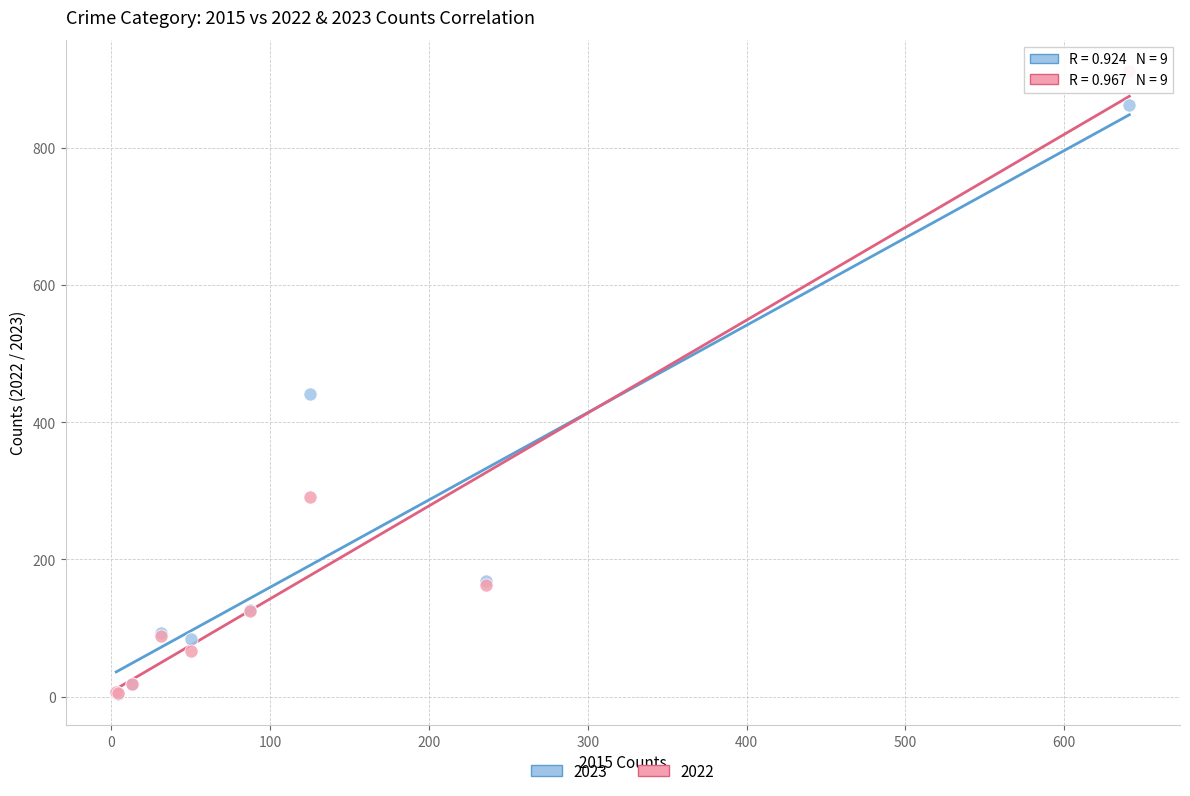

Across all series, what Y value is closest to 458?

441